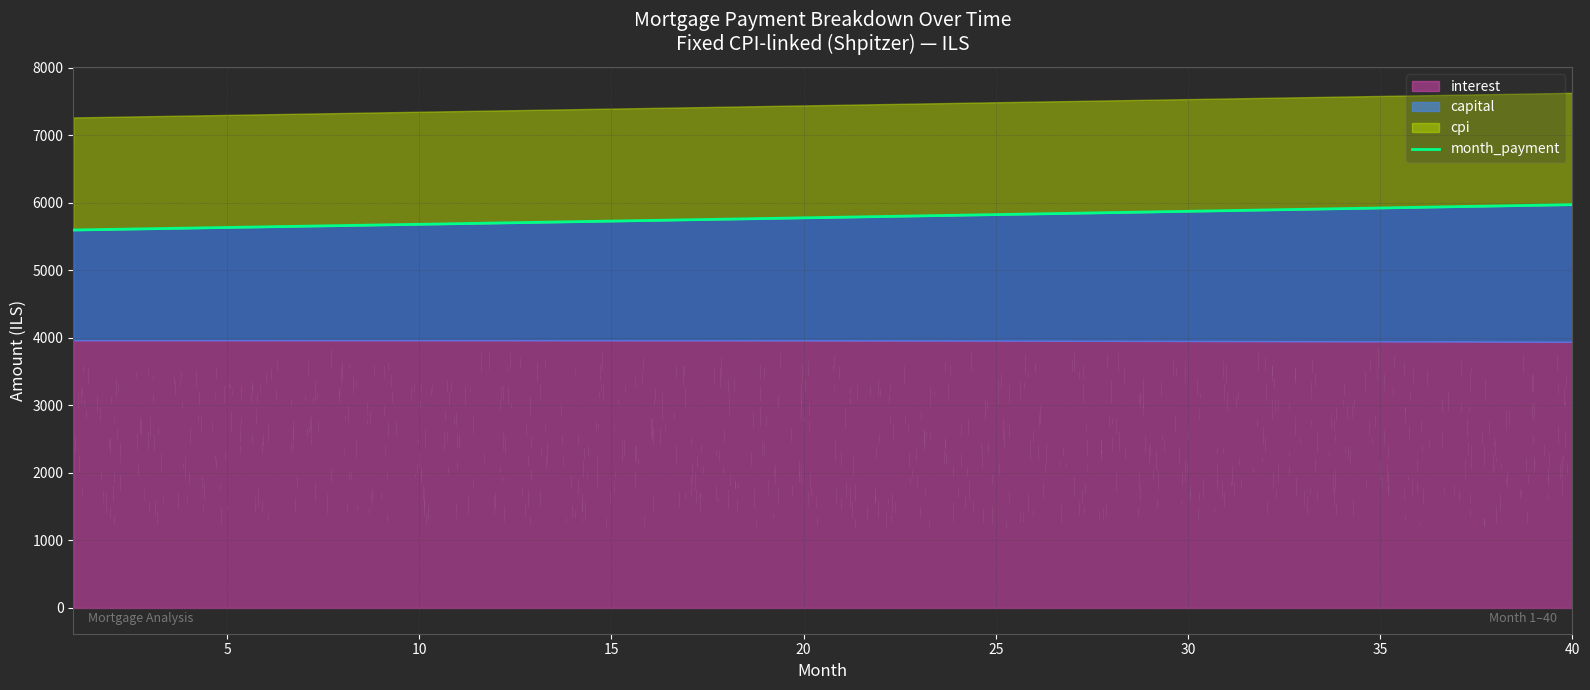

What is the average value?

5782.4